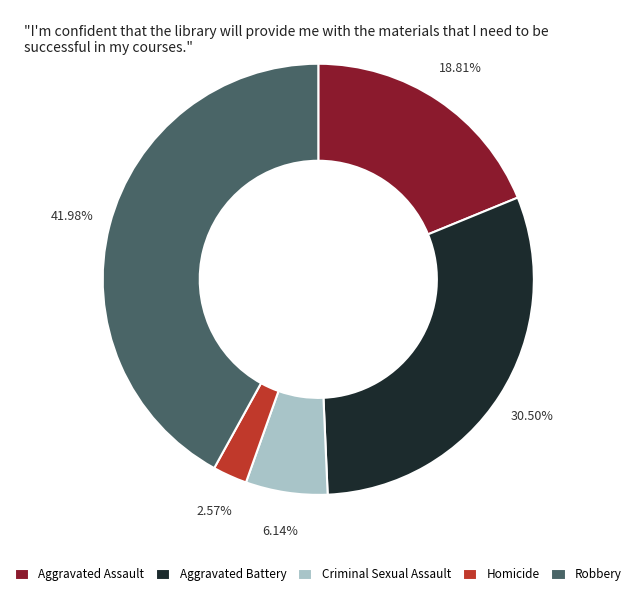

To the nearest percent, what is the combined percentage of Criminal Sexual Assault and Aggravated Assault?

25%